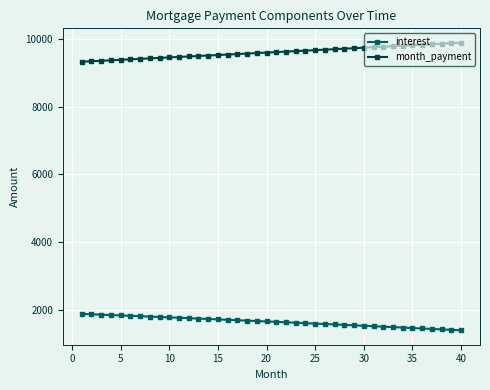

What is the maximum value shown in the chart?

9889.2